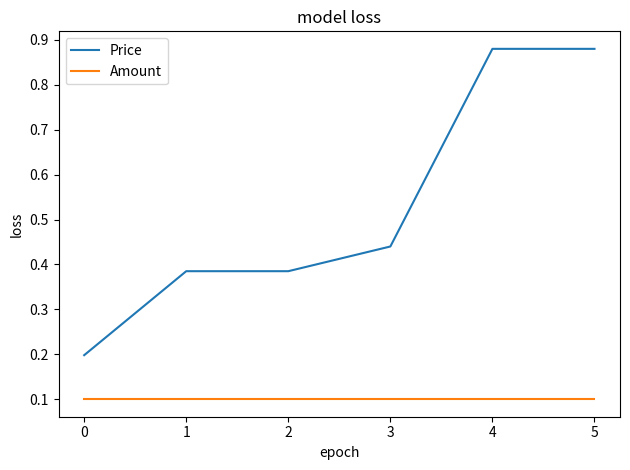

The Amount series shows 0.1 at 5. True or false?

True